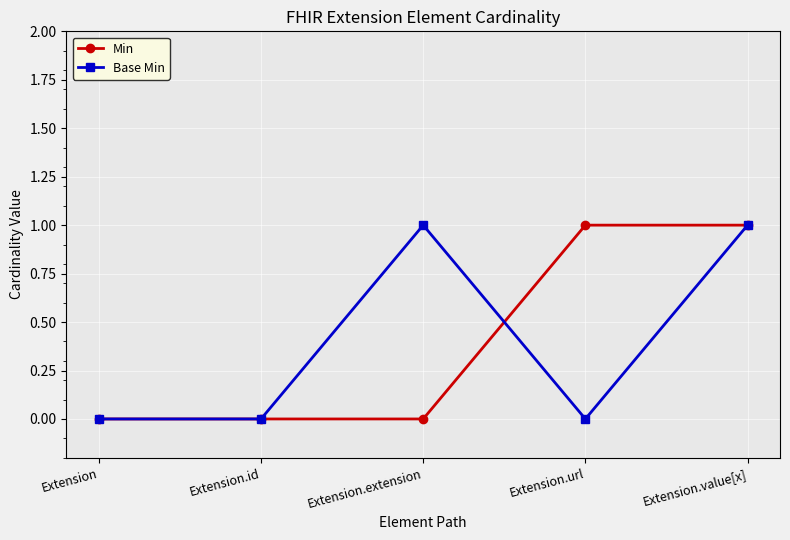

Does the chart display data point markers on the line(s)?

Yes